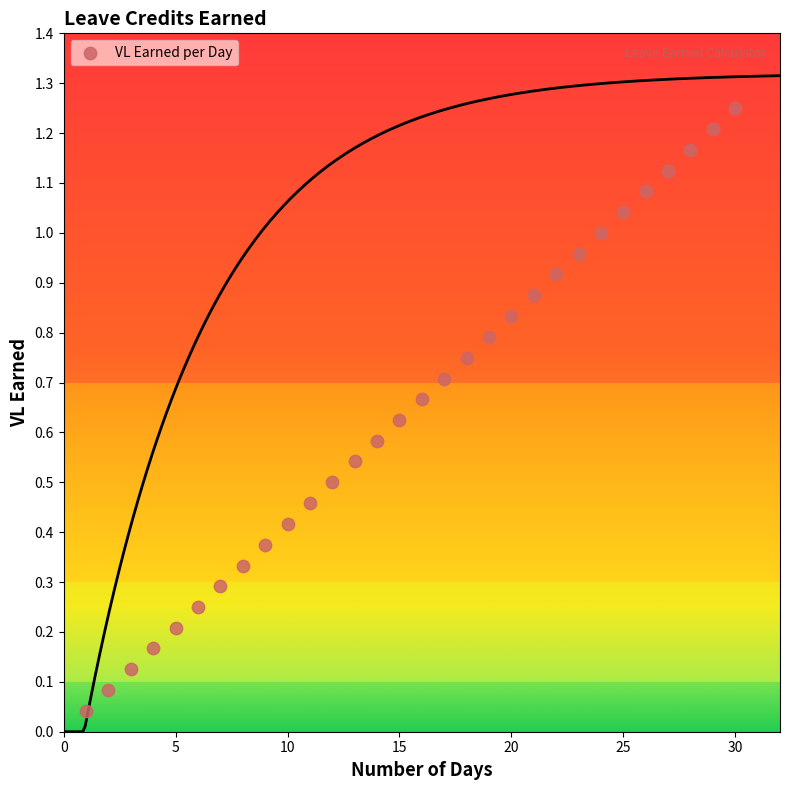

What is the range of X values (max minus min)?

29.0